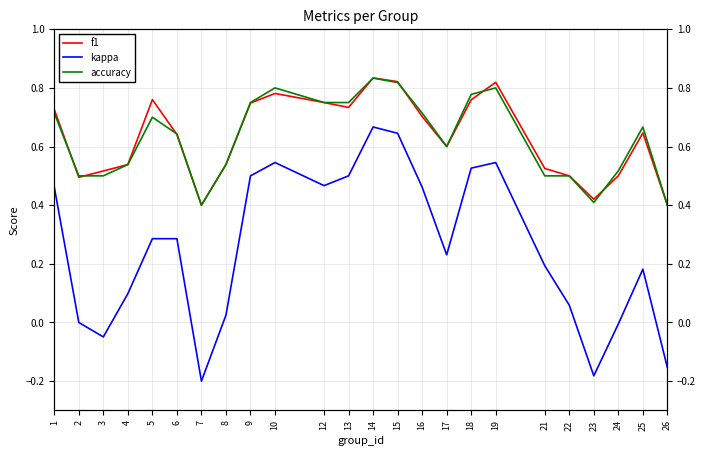

Count the accuracy values in the range 0 to 1.

24